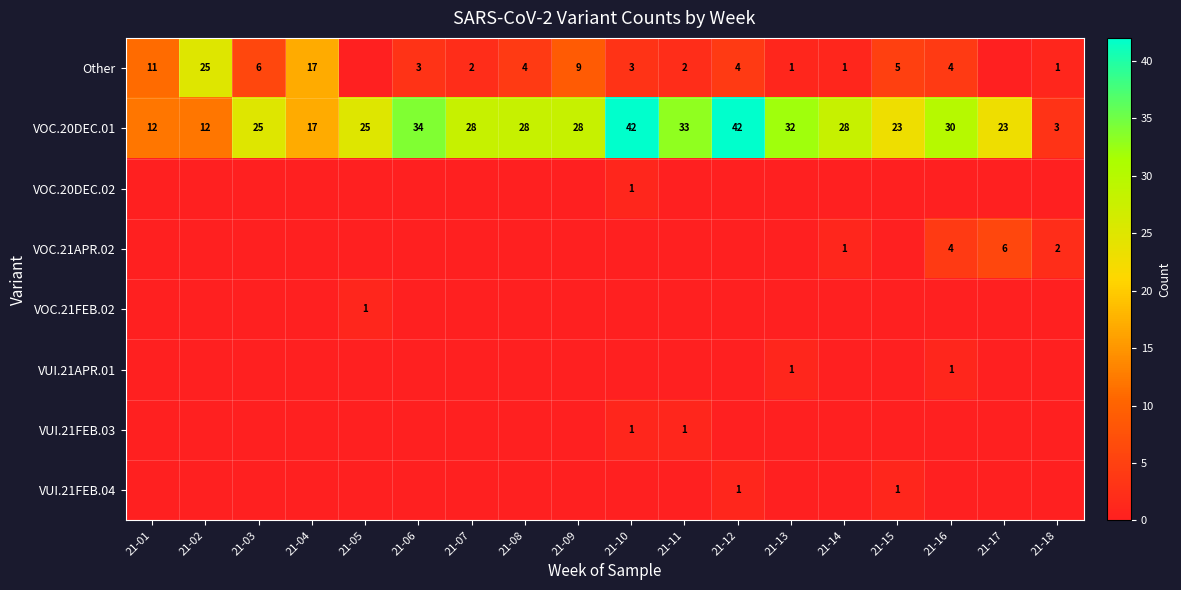

Is it true that Other equals 9 at 21-09?

True